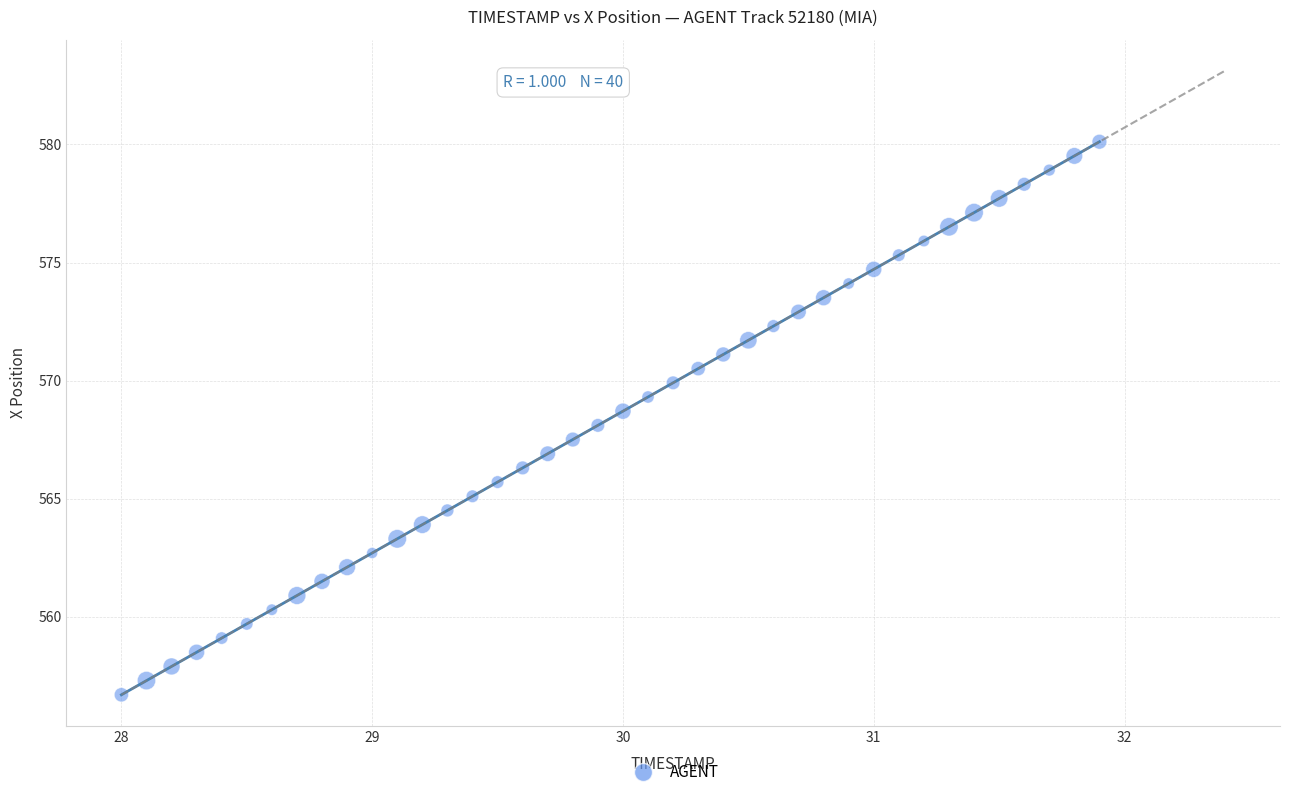

What is the range of X values (max minus min)?

3.9